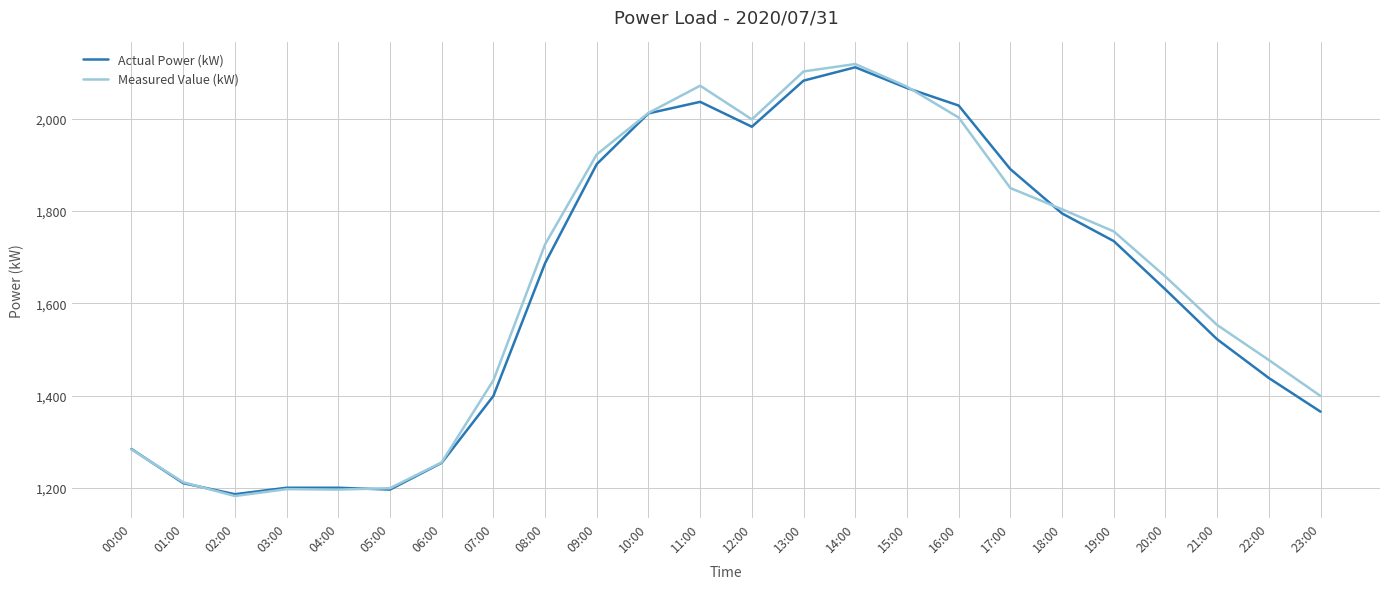

How many values in the Actual Power (kW) series are below 1687?

12